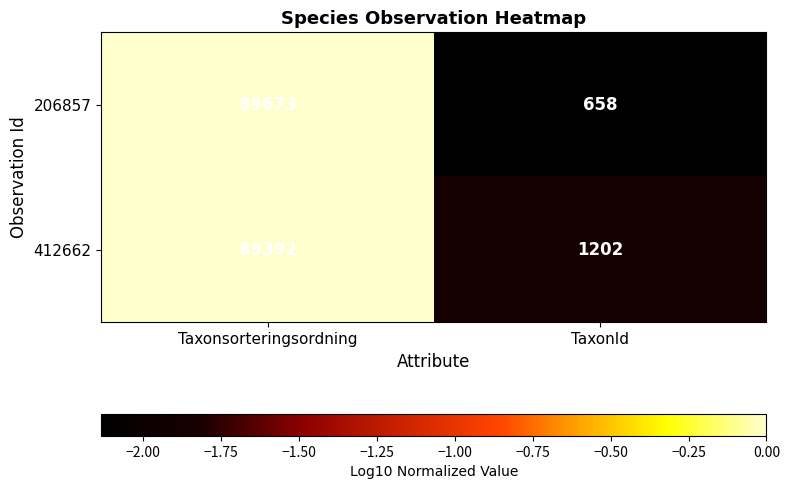

What is the difference between the maximum and minimum values in the 412662 series?

88190